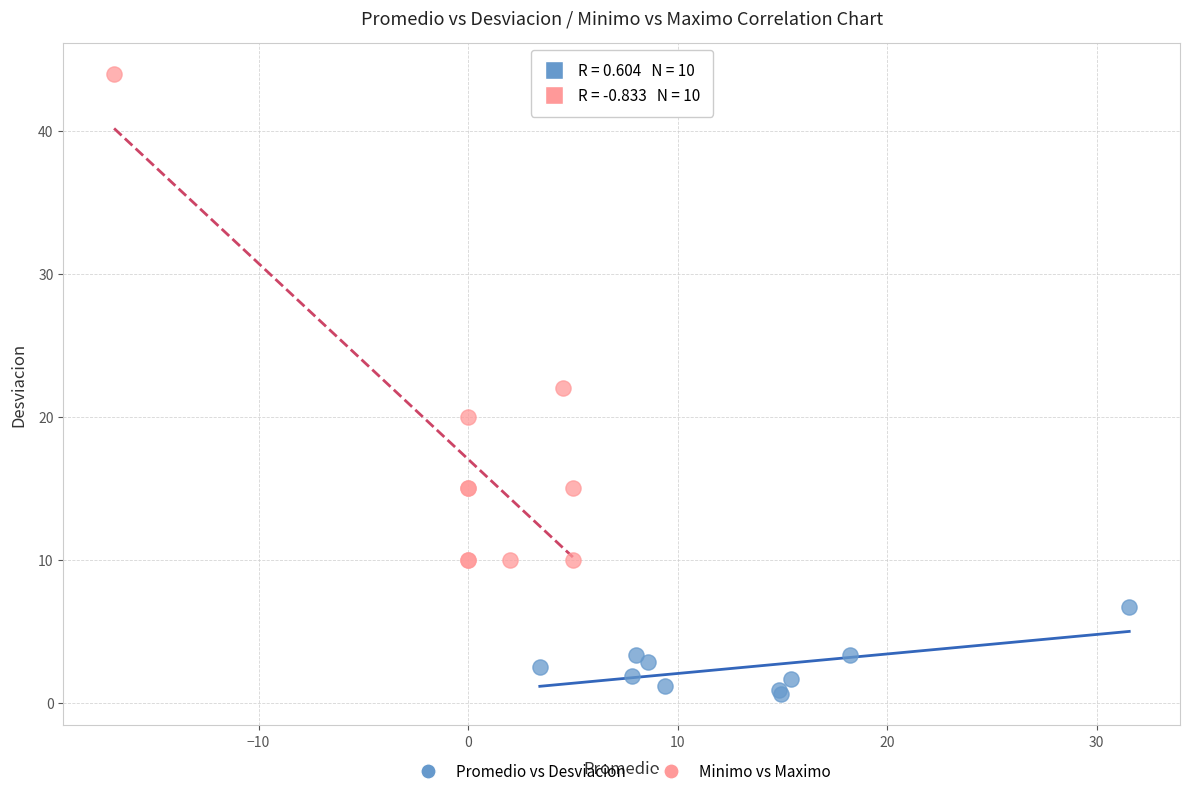

Which series contains the lowest Y value?

Promedio vs Desviacion